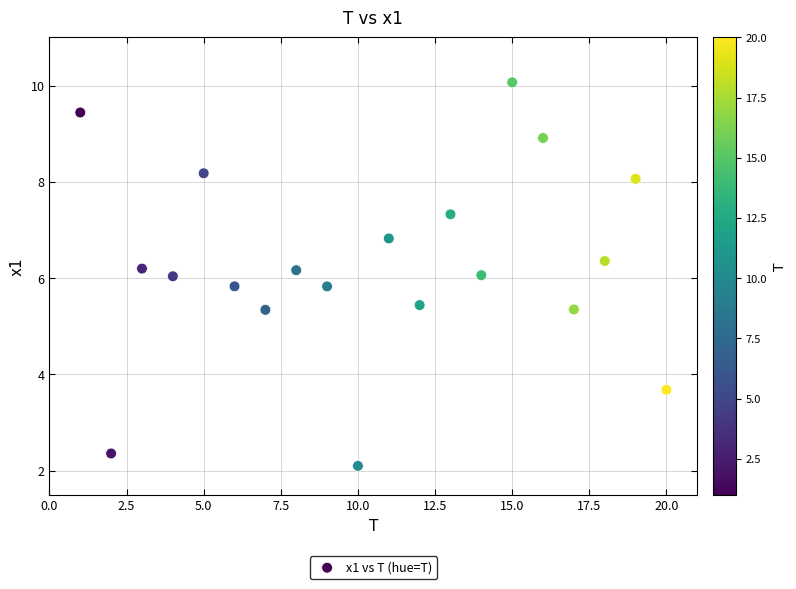

What is the range of Y values (max minus min)?

8.0